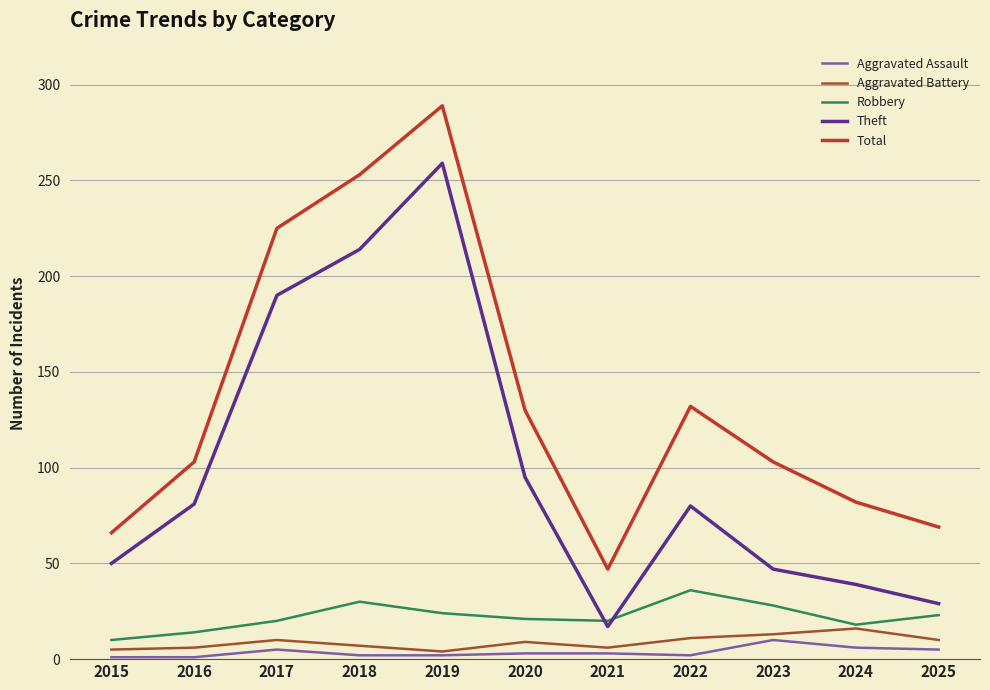

True or false: Total and Aggravated Assault intersect in this chart.

False